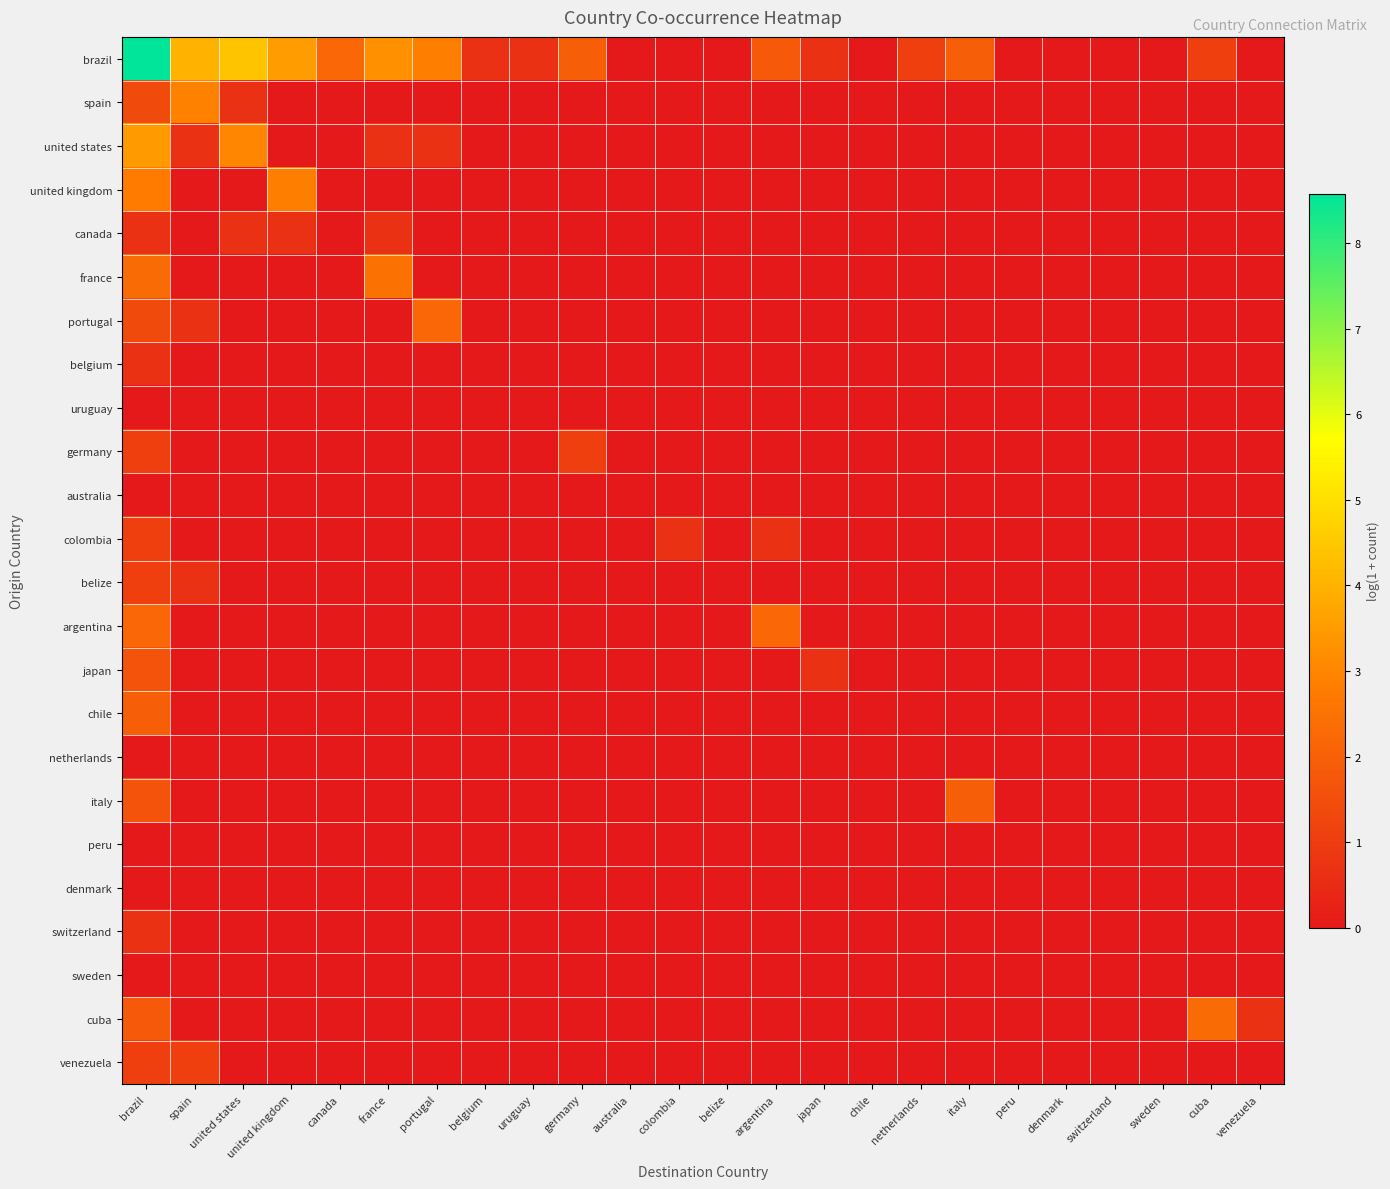

Reading left to right, extract all data points from this chart.

brazil: brazil=8.6	spain=4.0	united states=4.4	united kingdom=3.5	canada=2.2	france=3.3	portugal=2.8	belgium=0.7	uruguay=0.7	germany=1.9	australia=0.0	colombia=0.0	belize=0.0	argentina=1.8	japan=0.7	chile=0.0	netherlands=1.1	italy=1.9	peru=0.0	denmark=0.0	switzerland=0.0	sweden=0.0	cuba=1.1	venezuela=0.0
spain: brazil=1.4	spain=2.9	united states=0.7	united kingdom=0.0	canada=0.0	france=0.0	portugal=0.0	belgium=0.0	uruguay=0.0	germany=0.0	australia=0.0	colombia=0.0	belize=0.0	argentina=0.0	japan=0.0	chile=0.0	netherlands=0.0	italy=0.0	peru=0.0	denmark=0.0	switzerland=0.0	sweden=0.0	cuba=0.0	venezuela=0.0
united states: brazil=3.5	spain=0.7	united states=3.0	united kingdom=0.0	canada=0.0	france=0.7	portugal=0.7	belgium=0.0	uruguay=0.0	germany=0.0	australia=0.0	colombia=0.0	belize=0.0	argentina=0.0	japan=0.0	chile=0.0	netherlands=0.0	italy=0.0	peru=0.0	denmark=0.0	switzerland=0.0	sweden=0.0	cuba=0.0	venezuela=0.0
united kingdom: brazil=2.8	spain=0.0	united states=0.0	united kingdom=2.8	canada=0.0	france=0.0	portugal=0.0	belgium=0.0	uruguay=0.0	germany=0.0	australia=0.0	colombia=0.0	belize=0.0	argentina=0.0	japan=0.0	chile=0.0	netherlands=0.0	italy=0.0	peru=0.0	denmark=0.0	switzerland=0.0	sweden=0.0	cuba=0.0	venezuela=0.0
canada: brazil=0.7	spain=0.0	united states=0.7	united kingdom=0.7	canada=0.0	france=0.7	portugal=0.0	belgium=0.0	uruguay=0.0	germany=0.0	australia=0.0	colombia=0.0	belize=0.0	argentina=0.0	japan=0.0	chile=0.0	netherlands=0.0	italy=0.0	peru=0.0	denmark=0.0	switzerland=0.0	sweden=0.0	cuba=0.0	venezuela=0.0
france: brazil=2.3	spain=0.0	united states=0.0	united kingdom=0.0	canada=0.0	france=2.5	portugal=0.0	belgium=0.0	uruguay=0.0	germany=0.0	australia=0.0	colombia=0.0	belize=0.0	argentina=0.0	japan=0.0	chile=0.0	netherlands=0.0	italy=0.0	peru=0.0	denmark=0.0	switzerland=0.0	sweden=0.0	cuba=0.0	venezuela=0.0
portugal: brazil=1.4	spain=0.7	united states=0.0	united kingdom=0.0	canada=0.0	france=0.0	portugal=2.2	belgium=0.0	uruguay=0.0	germany=0.0	australia=0.0	colombia=0.0	belize=0.0	argentina=0.0	japan=0.0	chile=0.0	netherlands=0.0	italy=0.0	peru=0.0	denmark=0.0	switzerland=0.0	sweden=0.0	cuba=0.0	venezuela=0.0
belgium: brazil=0.7	spain=0.0	united states=0.0	united kingdom=0.0	canada=0.0	france=0.0	portugal=0.0	belgium=0.0	uruguay=0.0	germany=0.0	australia=0.0	colombia=0.0	belize=0.0	argentina=0.0	japan=0.0	chile=0.0	netherlands=0.0	italy=0.0	peru=0.0	denmark=0.0	switzerland=0.0	sweden=0.0	cuba=0.0	venezuela=0.0
uruguay: brazil=0.0	spain=0.0	united states=0.0	united kingdom=0.0	canada=0.0	france=0.0	portugal=0.0	belgium=0.0	uruguay=0.0	germany=0.0	australia=0.0	colombia=0.0	belize=0.0	argentina=0.0	japan=0.0	chile=0.0	netherlands=0.0	italy=0.0	peru=0.0	denmark=0.0	switzerland=0.0	sweden=0.0	cuba=0.0	venezuela=0.0
germany: brazil=1.1	spain=0.0	united states=0.0	united kingdom=0.0	canada=0.0	france=0.0	portugal=0.0	belgium=0.0	uruguay=0.0	germany=1.1	australia=0.0	colombia=0.0	belize=0.0	argentina=0.0	japan=0.0	chile=0.0	netherlands=0.0	italy=0.0	peru=0.0	denmark=0.0	switzerland=0.0	sweden=0.0	cuba=0.0	venezuela=0.0
australia: brazil=0.0	spain=0.0	united states=0.0	united kingdom=0.0	canada=0.0	france=0.0	portugal=0.0	belgium=0.0	uruguay=0.0	germany=0.0	australia=0.0	colombia=0.0	belize=0.0	argentina=0.0	japan=0.0	chile=0.0	netherlands=0.0	italy=0.0	peru=0.0	denmark=0.0	switzerland=0.0	sweden=0.0	cuba=0.0	venezuela=0.0
colombia: brazil=1.1	spain=0.0	united states=0.0	united kingdom=0.0	canada=0.0	france=0.0	portugal=0.0	belgium=0.0	uruguay=0.0	germany=0.0	australia=0.0	colombia=0.7	belize=0.0	argentina=0.7	japan=0.0	chile=0.0	netherlands=0.0	italy=0.0	peru=0.0	denmark=0.0	switzerland=0.0	sweden=0.0	cuba=0.0	venezuela=0.0
belize: brazil=1.1	spain=0.7	united states=0.0	united kingdom=0.0	canada=0.0	france=0.0	portugal=0.0	belgium=0.0	uruguay=0.0	germany=0.0	australia=0.0	colombia=0.0	belize=0.0	argentina=0.0	japan=0.0	chile=0.0	netherlands=0.0	italy=0.0	peru=0.0	denmark=0.0	switzerland=0.0	sweden=0.0	cuba=0.0	venezuela=0.0
argentina: brazil=2.2	spain=0.0	united states=0.0	united kingdom=0.0	canada=0.0	france=0.0	portugal=0.0	belgium=0.0	uruguay=0.0	germany=0.0	australia=0.0	colombia=0.0	belize=0.0	argentina=2.2	japan=0.0	chile=0.0	netherlands=0.0	italy=0.0	peru=0.0	denmark=0.0	switzerland=0.0	sweden=0.0	cuba=0.0	venezuela=0.0
japan: brazil=1.6	spain=0.0	united states=0.0	united kingdom=0.0	canada=0.0	france=0.0	portugal=0.0	belgium=0.0	uruguay=0.0	germany=0.0	australia=0.0	colombia=0.0	belize=0.0	argentina=0.0	japan=0.7	chile=0.0	netherlands=0.0	italy=0.0	peru=0.0	denmark=0.0	switzerland=0.0	sweden=0.0	cuba=0.0	venezuela=0.0
chile: brazil=1.9	spain=0.0	united states=0.0	united kingdom=0.0	canada=0.0	france=0.0	portugal=0.0	belgium=0.0	uruguay=0.0	germany=0.0	australia=0.0	colombia=0.0	belize=0.0	argentina=0.0	japan=0.0	chile=0.0	netherlands=0.0	italy=0.0	peru=0.0	denmark=0.0	switzerland=0.0	sweden=0.0	cuba=0.0	venezuela=0.0
netherlands: brazil=0.0	spain=0.0	united states=0.0	united kingdom=0.0	canada=0.0	france=0.0	portugal=0.0	belgium=0.0	uruguay=0.0	germany=0.0	australia=0.0	colombia=0.0	belize=0.0	argentina=0.0	japan=0.0	chile=0.0	netherlands=0.0	italy=0.0	peru=0.0	denmark=0.0	switzerland=0.0	sweden=0.0	cuba=0.0	venezuela=0.0
italy: brazil=1.6	spain=0.0	united states=0.0	united kingdom=0.0	canada=0.0	france=0.0	portugal=0.0	belgium=0.0	uruguay=0.0	germany=0.0	australia=0.0	colombia=0.0	belize=0.0	argentina=0.0	japan=0.0	chile=0.0	netherlands=0.0	italy=1.9	peru=0.0	denmark=0.0	switzerland=0.0	sweden=0.0	cuba=0.0	venezuela=0.0
peru: brazil=0.0	spain=0.0	united states=0.0	united kingdom=0.0	canada=0.0	france=0.0	portugal=0.0	belgium=0.0	uruguay=0.0	germany=0.0	australia=0.0	colombia=0.0	belize=0.0	argentina=0.0	japan=0.0	chile=0.0	netherlands=0.0	italy=0.0	peru=0.0	denmark=0.0	switzerland=0.0	sweden=0.0	cuba=0.0	venezuela=0.0
denmark: brazil=0.0	spain=0.0	united states=0.0	united kingdom=0.0	canada=0.0	france=0.0	portugal=0.0	belgium=0.0	uruguay=0.0	germany=0.0	australia=0.0	colombia=0.0	belize=0.0	argentina=0.0	japan=0.0	chile=0.0	netherlands=0.0	italy=0.0	peru=0.0	denmark=0.0	switzerland=0.0	sweden=0.0	cuba=0.0	venezuela=0.0
switzerland: brazil=0.7	spain=0.0	united states=0.0	united kingdom=0.0	canada=0.0	france=0.0	portugal=0.0	belgium=0.0	uruguay=0.0	germany=0.0	australia=0.0	colombia=0.0	belize=0.0	argentina=0.0	japan=0.0	chile=0.0	netherlands=0.0	italy=0.0	peru=0.0	denmark=0.0	switzerland=0.0	sweden=0.0	cuba=0.0	venezuela=0.0
sweden: brazil=0.0	spain=0.0	united states=0.0	united kingdom=0.0	canada=0.0	france=0.0	portugal=0.0	belgium=0.0	uruguay=0.0	germany=0.0	australia=0.0	colombia=0.0	belize=0.0	argentina=0.0	japan=0.0	chile=0.0	netherlands=0.0	italy=0.0	peru=0.0	denmark=0.0	switzerland=0.0	sweden=0.0	cuba=0.0	venezuela=0.0
cuba: brazil=1.8	spain=0.0	united states=0.0	united kingdom=0.0	canada=0.0	france=0.0	portugal=0.0	belgium=0.0	uruguay=0.0	germany=0.0	australia=0.0	colombia=0.0	belize=0.0	argentina=0.0	japan=0.0	chile=0.0	netherlands=0.0	italy=0.0	peru=0.0	denmark=0.0	switzerland=0.0	sweden=0.0	cuba=2.3	venezuela=0.7
venezuela: brazil=1.1	spain=1.1	united states=0.0	united kingdom=0.0	canada=0.0	france=0.0	portugal=0.0	belgium=0.0	uruguay=0.0	germany=0.0	australia=0.0	colombia=0.0	belize=0.0	argentina=0.0	japan=0.0	chile=0.0	netherlands=0.0	italy=0.0	peru=0.0	denmark=0.0	switzerland=0.0	sweden=0.0	cuba=0.0	venezuela=0.0